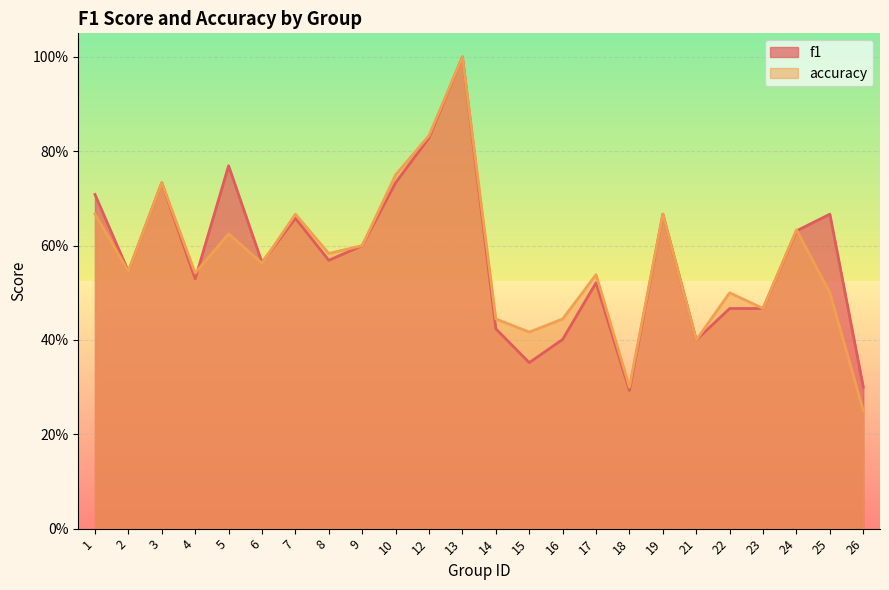

How many f1 values are between 0 and 1?

24